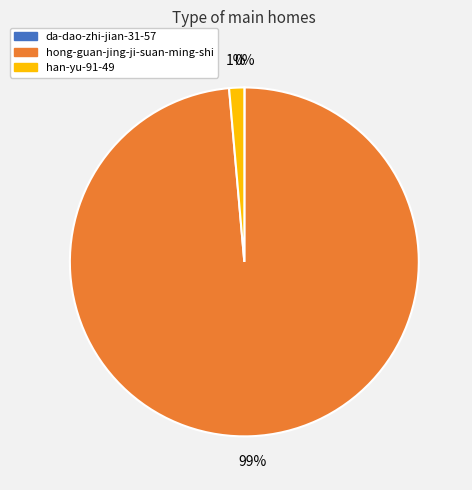

Which category has the biggest portion of the pie?

hong-guan-jing-ji-suan-ming-shi